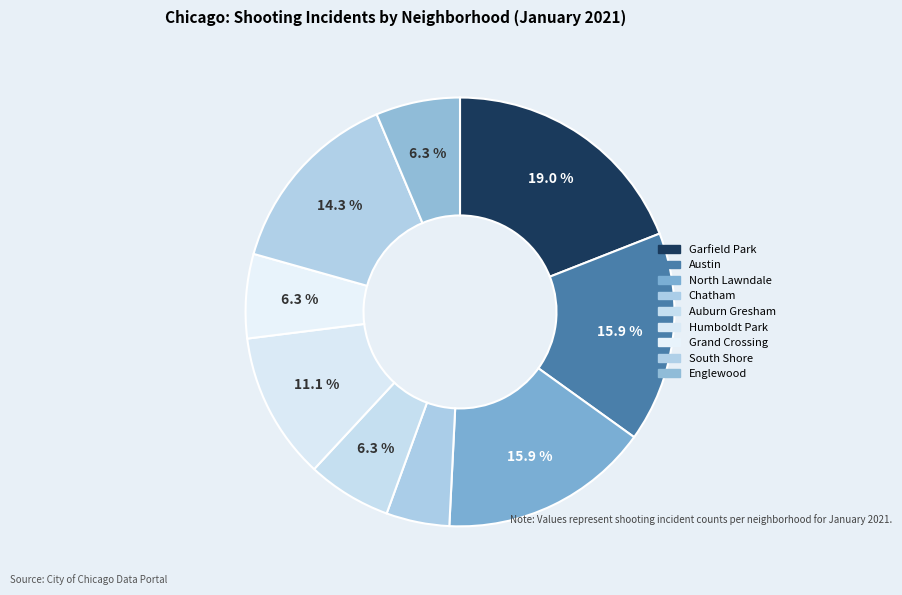

Does Humboldt Park represent more than half of the total?

No